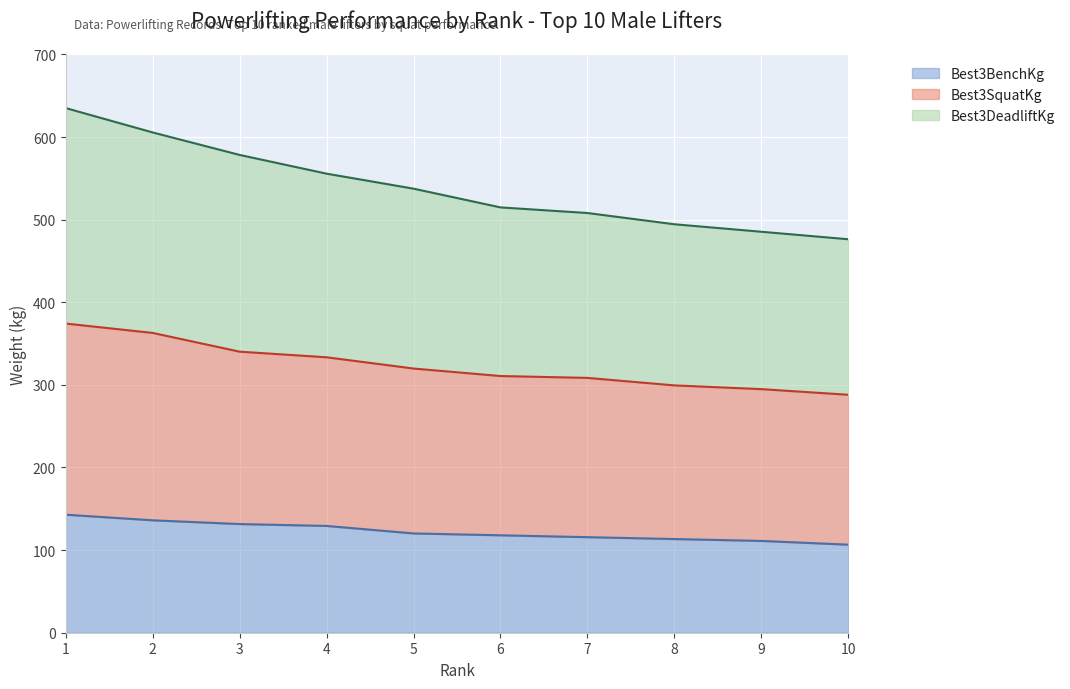

What are all the series names shown in the legend?

Best3BenchKg, Best3SquatKg, Best3DeadliftKg